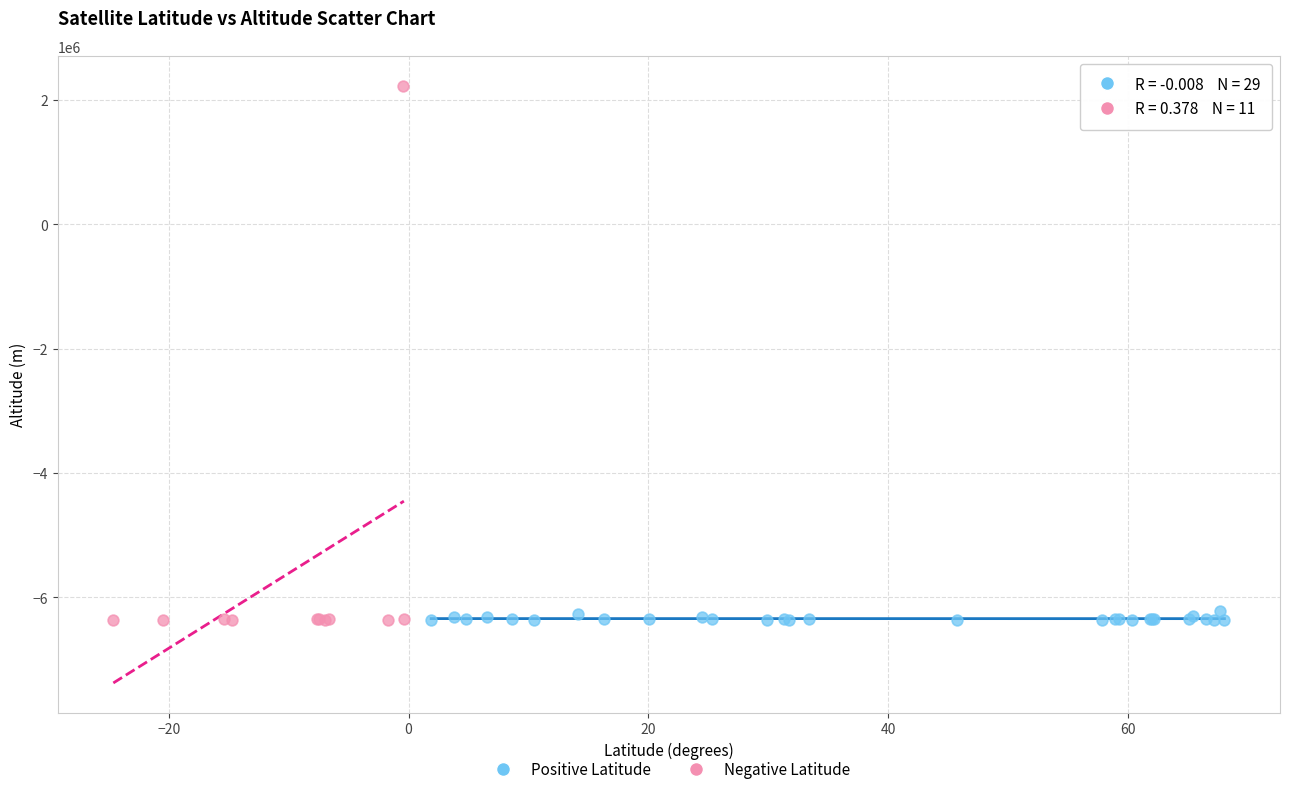

Which series has the largest Y range (max minus min)?

Negative Latitude